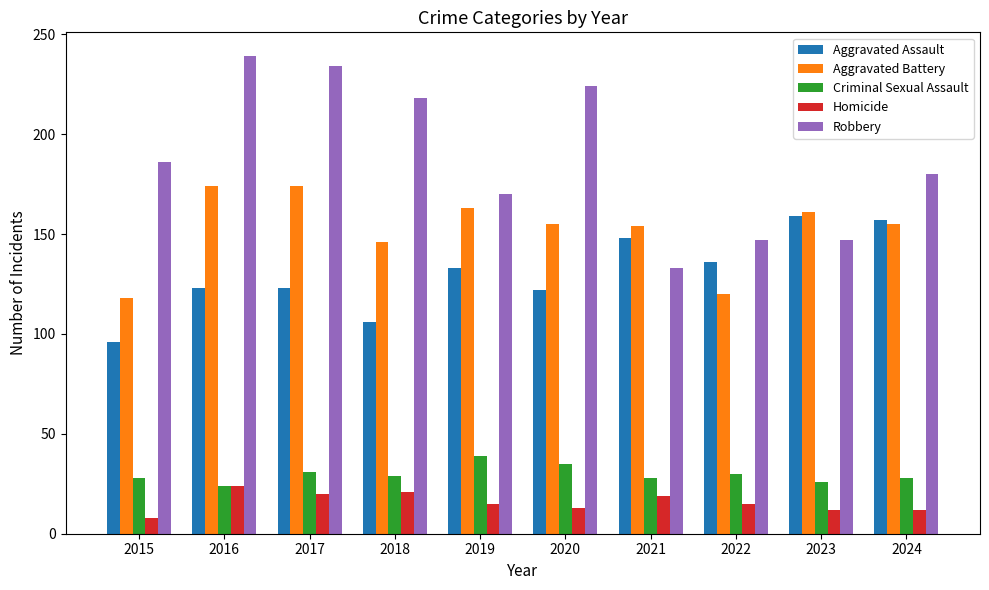

What is the difference between the maximum and second lowest values in the Aggravated Assault series?

53